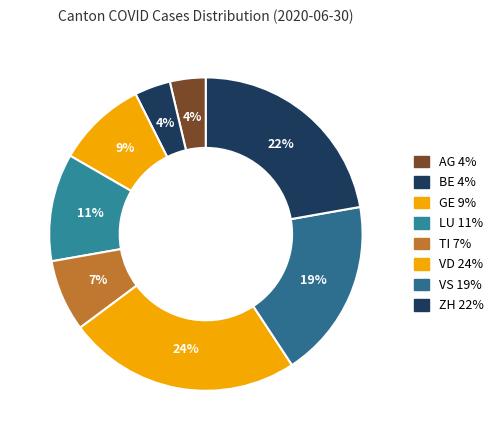

How many slices are in this pie chart?

8